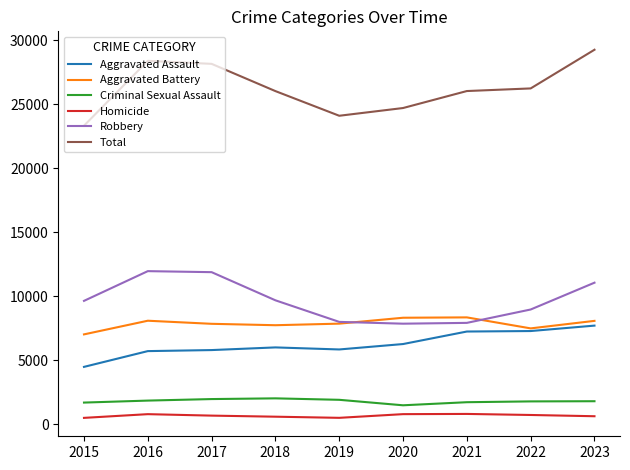

At which category is the sum across all series the highest?

2023